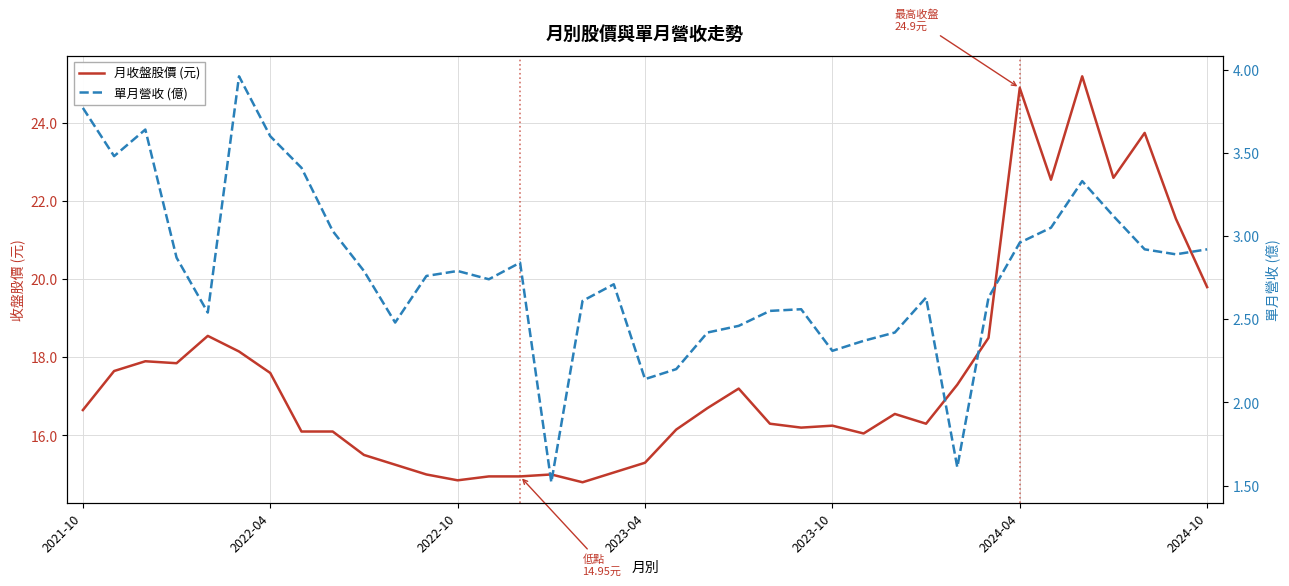

What is the highest value of the 單月營收 (億) series?

4.0